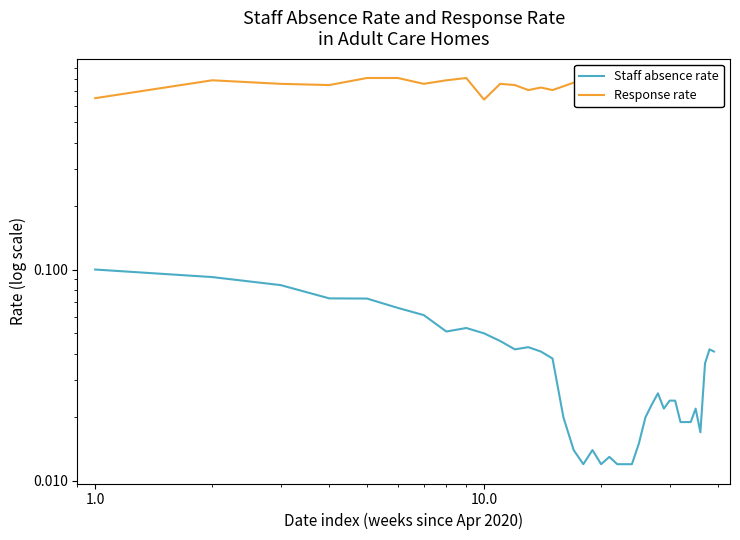

What position from the right is 1.0?

39